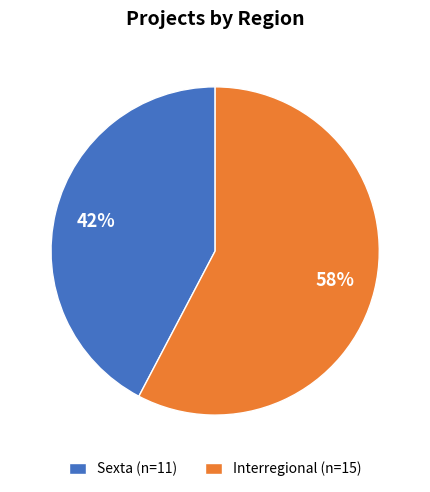

Does Interregional account for over 50% of the chart?

Yes